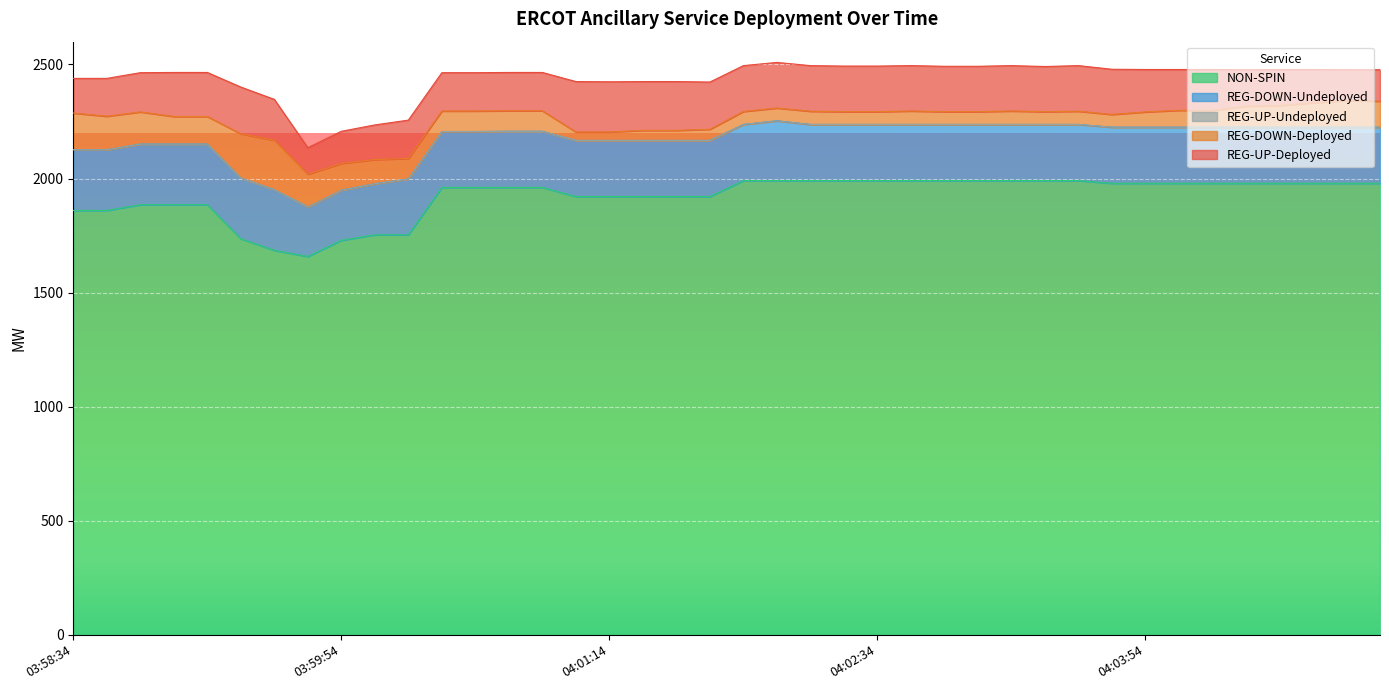

What are all the series names shown in the legend?

REG-DOWN-Deployed, REG-UP-Deployed, REG-DOWN-Undeployed, REG-UP-Undeployed, NON-SPIN